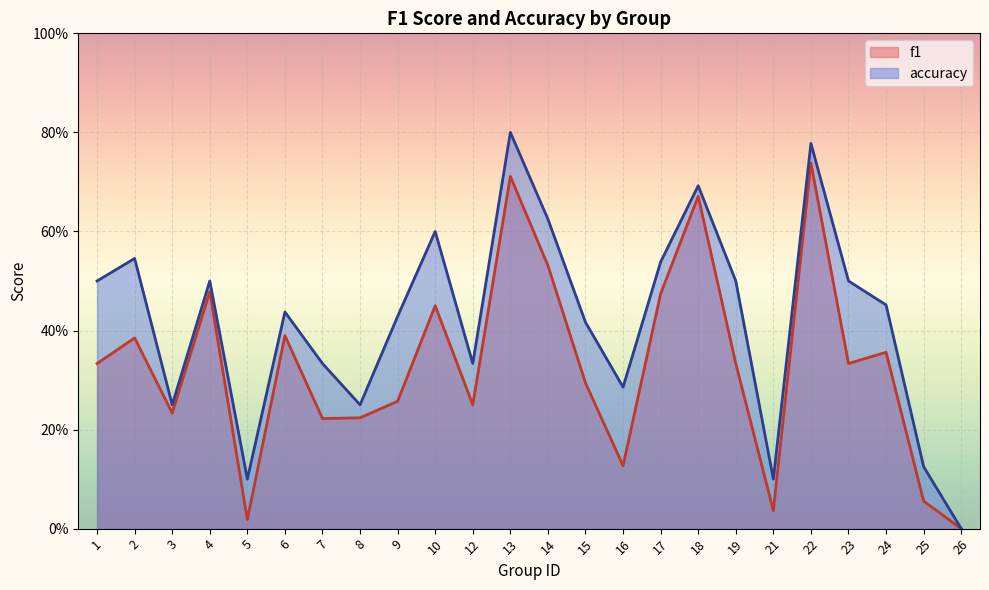

Is the value of f1 at 22 greater than the value of accuracy at 25?

Yes